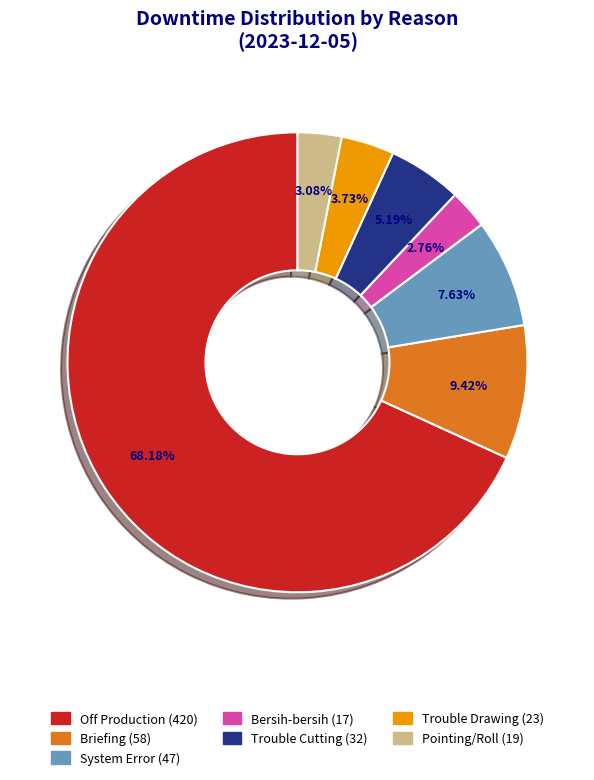

Does any single category account for the majority?

Yes